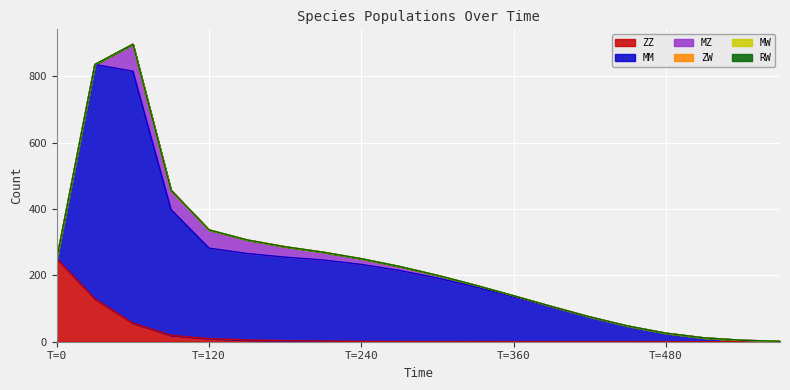

How many data points does each series have?

20